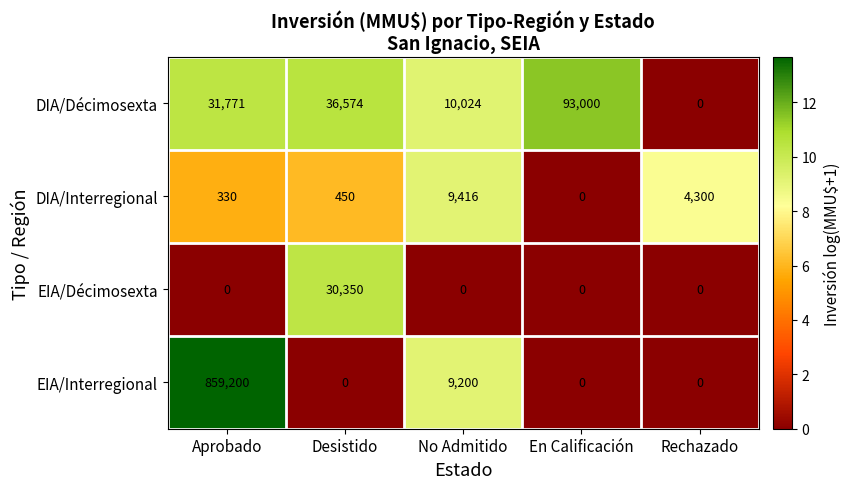

At which category is the sum across all series the highest?

Aprobado